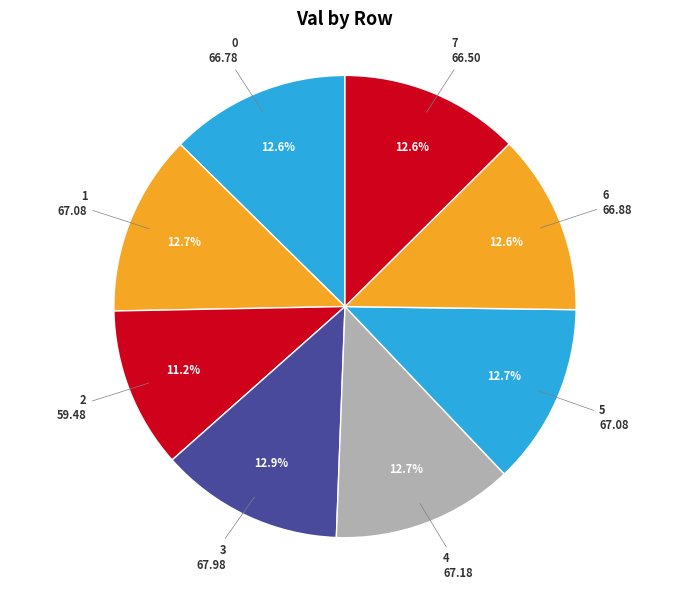

Count the number of slices in the pie.

8